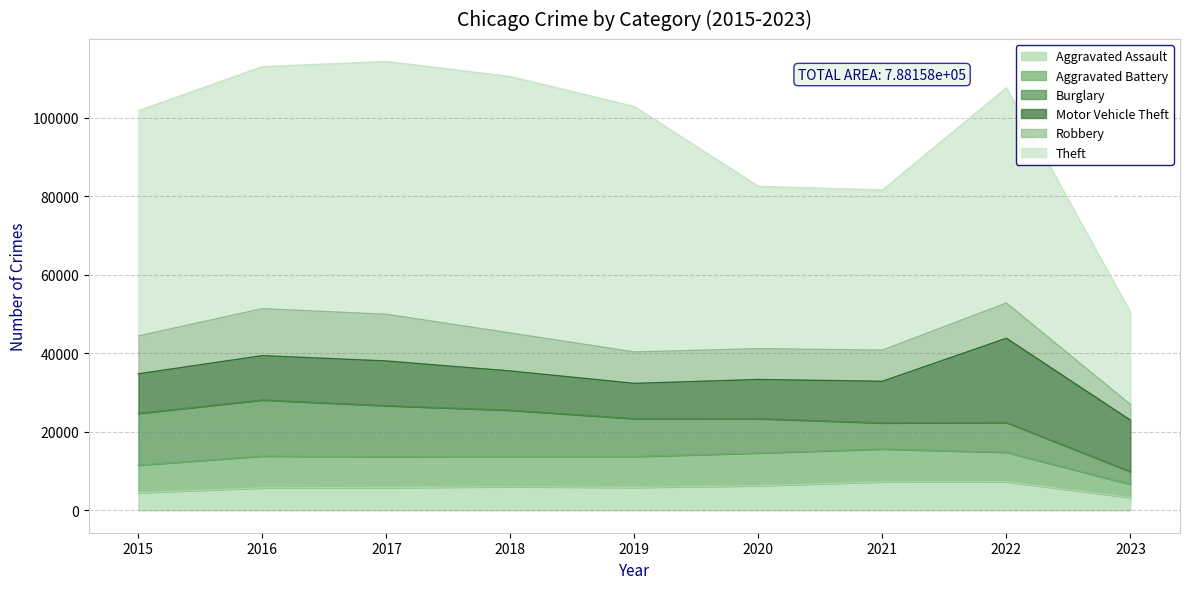

How many interior local valleys does the Burglary series have?

1